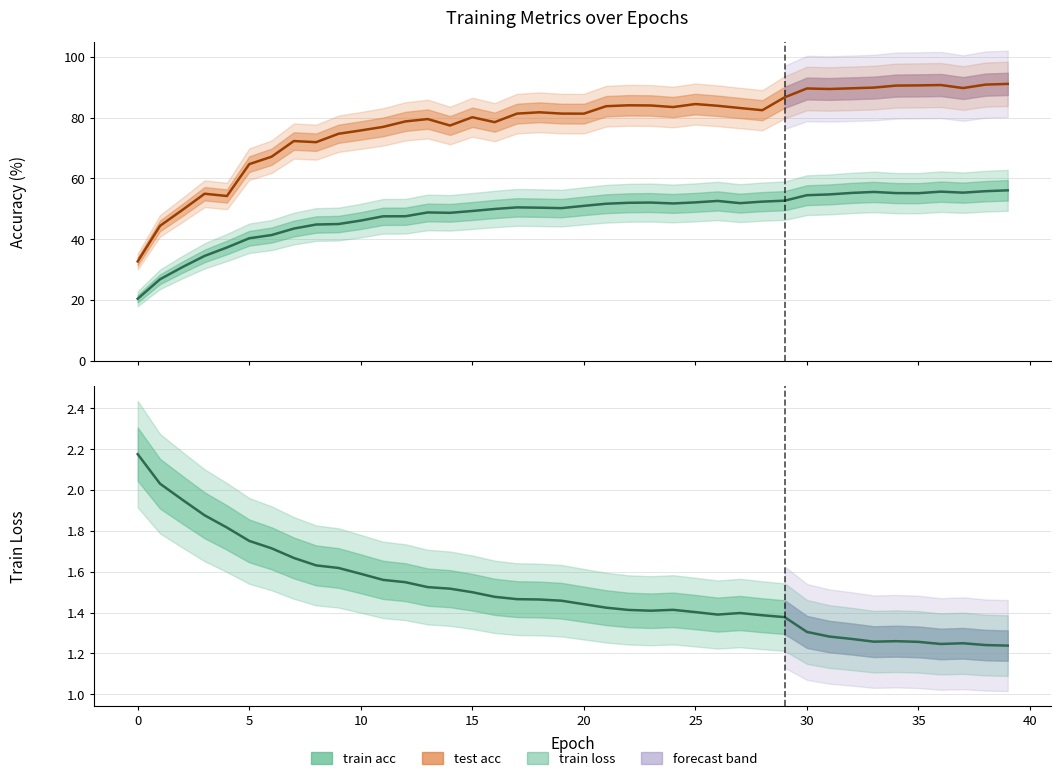

At which category does test acc reach its first local valley?

4